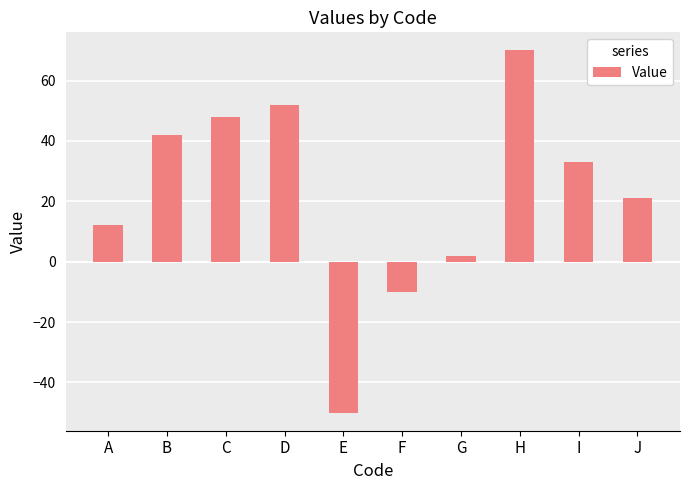

How many bars are there in total?

10